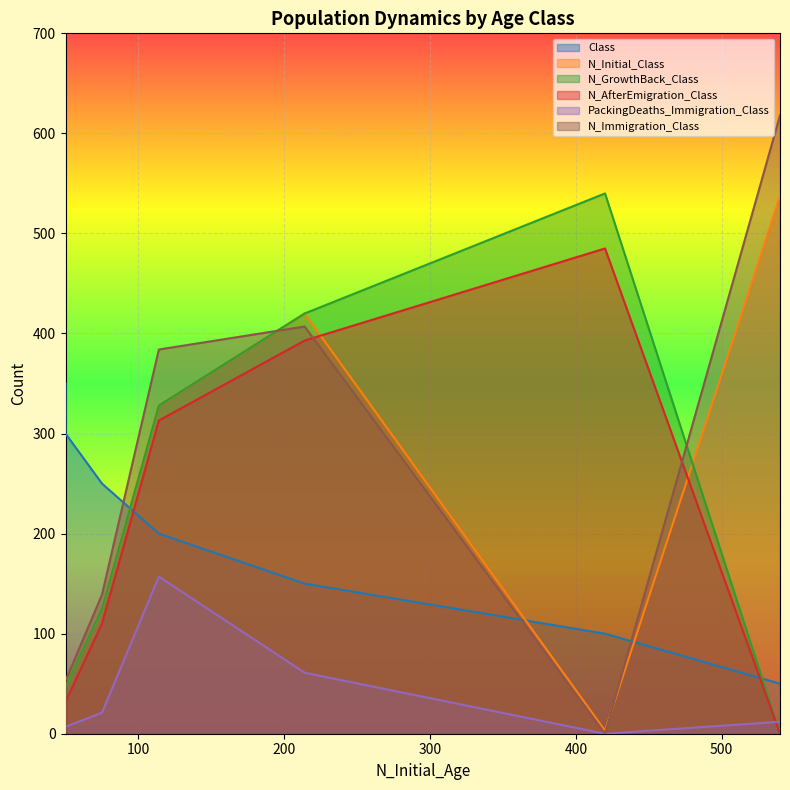

What value does the N_AfterEmigration_Class series have at 214?

393